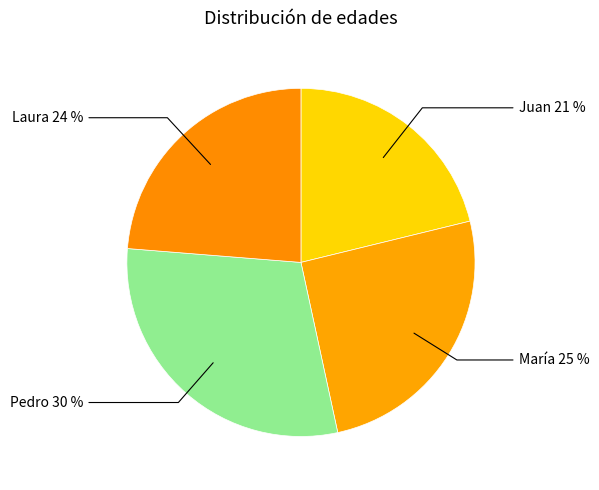

What is the largest slice in the pie chart?

Pedro